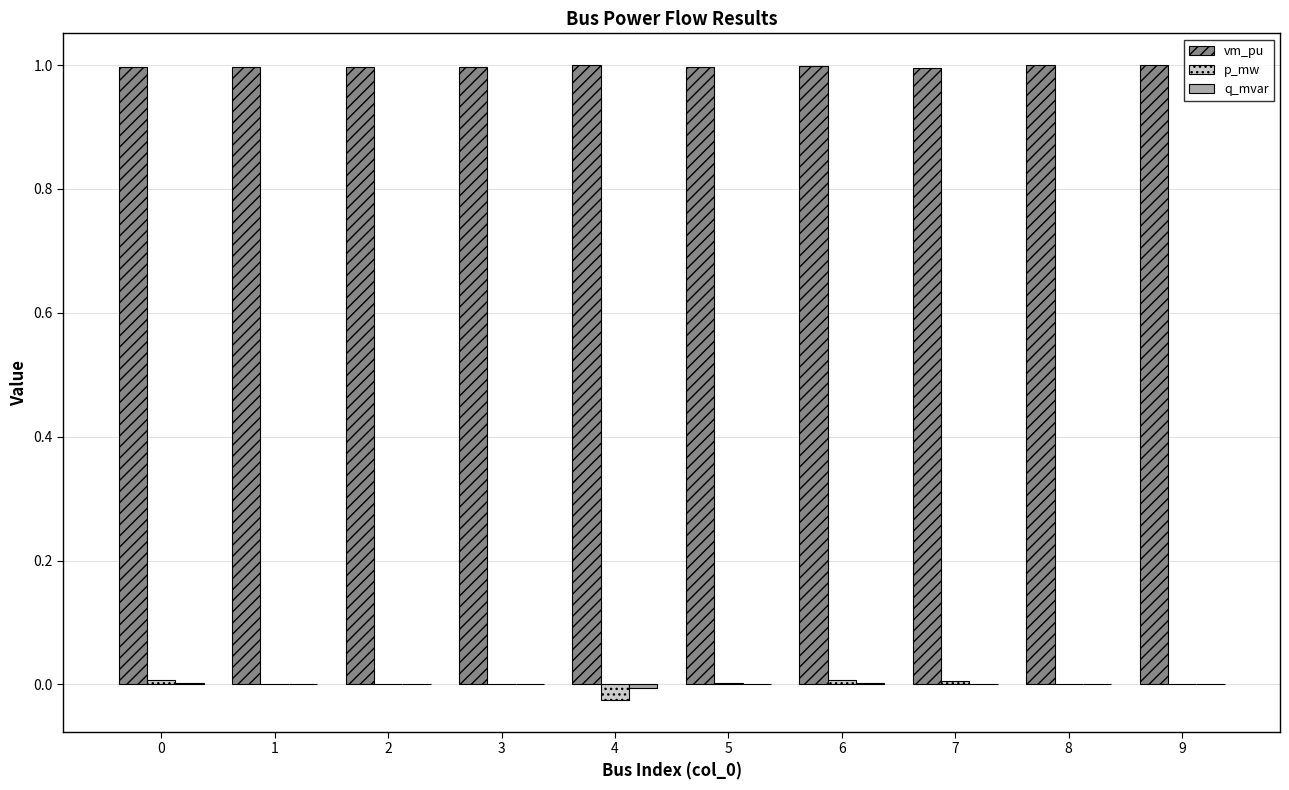

What is the total value across all series at 2?

1.0